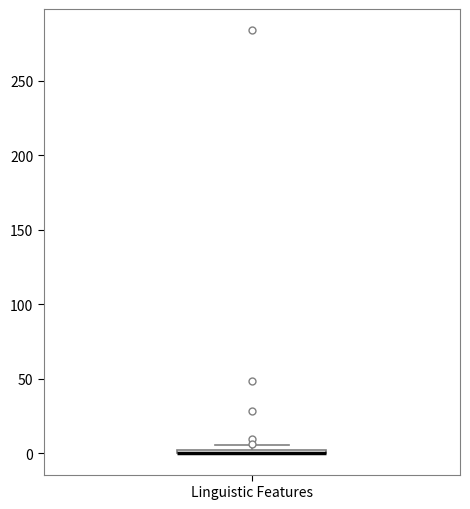

Where is the upper edge of the box for Linguistic Features on the y-axis? The values are not printed on the chart, so give them approximately, as read against the axis.

5